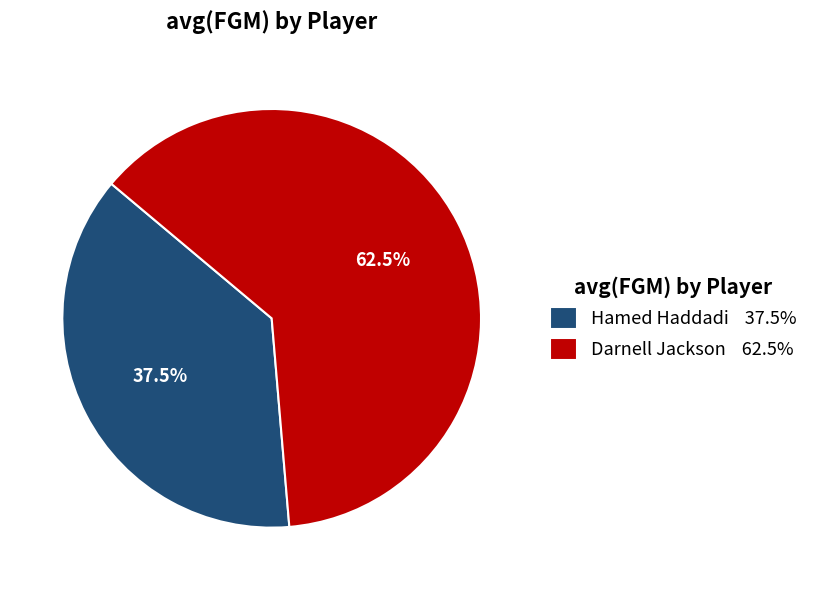

How many slices are in this pie chart?

2